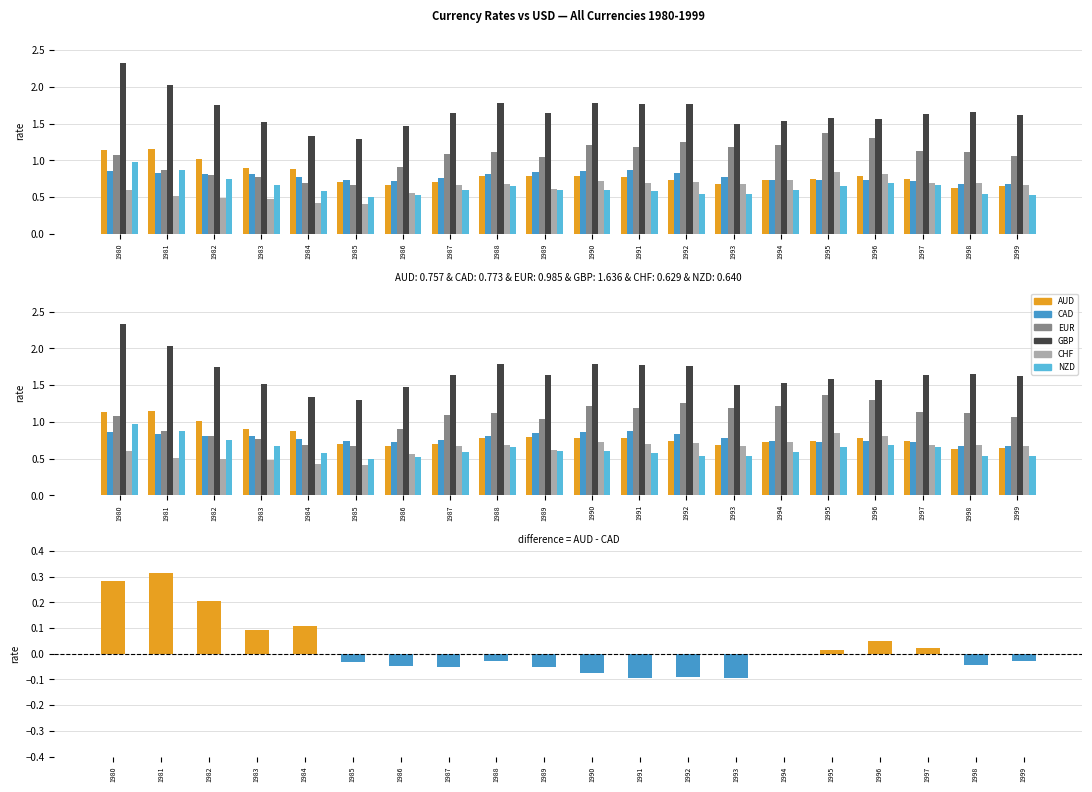

Between 1988 and 1992, which is larger?

1988